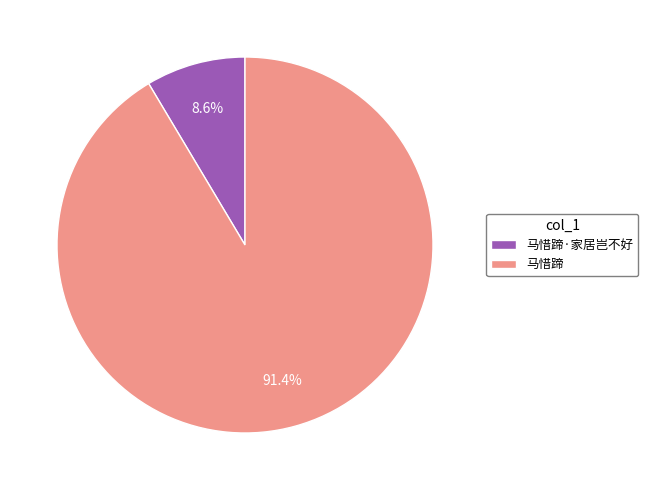

To the nearest percent, what portion does 马惜蹄·家居岂不好 represent?

9%